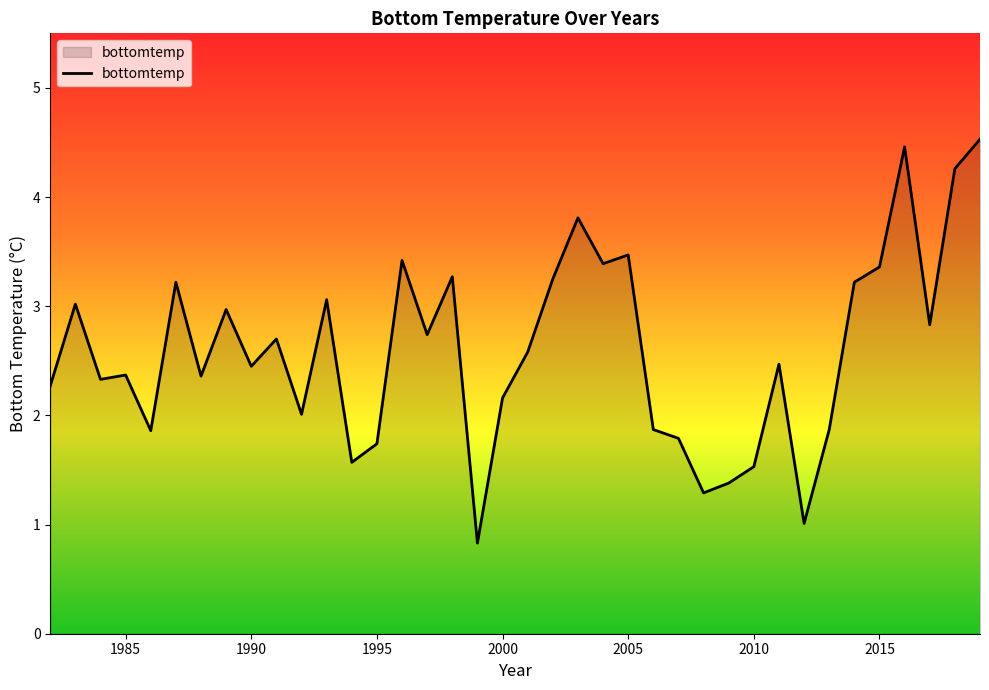

What is the minimum value shown in the chart?

0.8